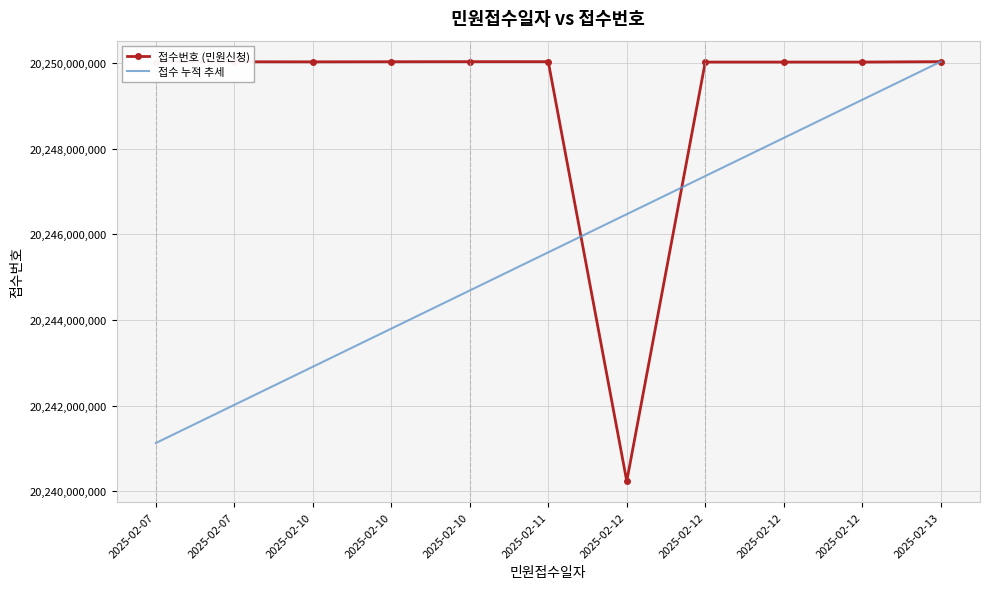

Reading left to right, transcribe all the data shown in this chart.

접수번호 (민원신청): 2025-02-07=20250022476.0	2025-02-07=20250024362.0	2025-02-10=20250022404.0	2025-02-10=20250024828.0	2025-02-10=20250026472.0	2025-02-11=20250026180.0	2025-02-12=20240237826.0	2025-02-12=20250016933.0	2025-02-12=20250016940.0	2025-02-12=20250016955.0	2025-02-13=20250026799.0
접수 누적 추세: 2025-02-07=20241127732.6	2025-02-07=20242017639.3	2025-02-10=20242907545.9	2025-02-10=20243797452.5	2025-02-10=20244687359.2	2025-02-11=20245577265.8	2025-02-12=20246467172.5	2025-02-12=20247357079.1	2025-02-12=20248246985.7	2025-02-12=20249136892.4	2025-02-13=20250026799.0